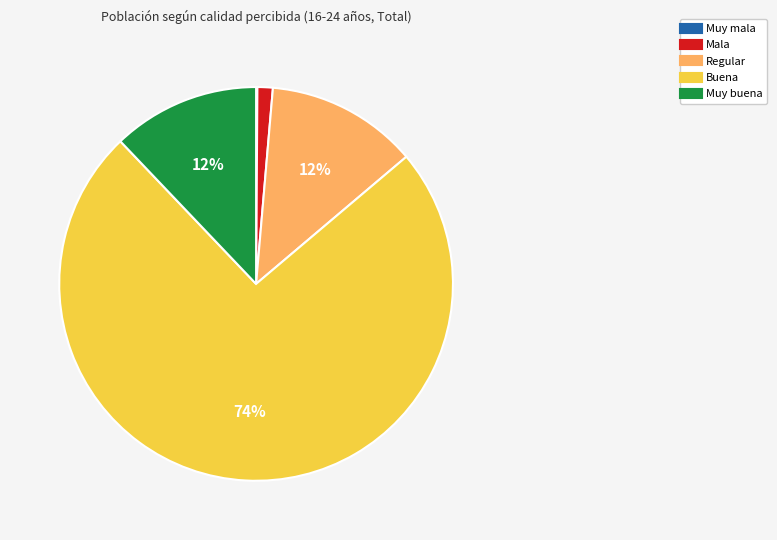

To the nearest percent, what percentage of the pie is Muy buena?

12%